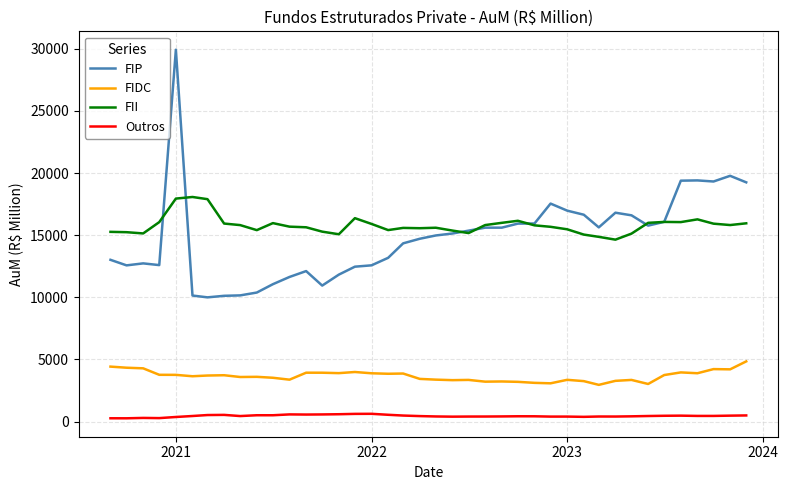

Which series has the largest range (max minus min)?

FIP